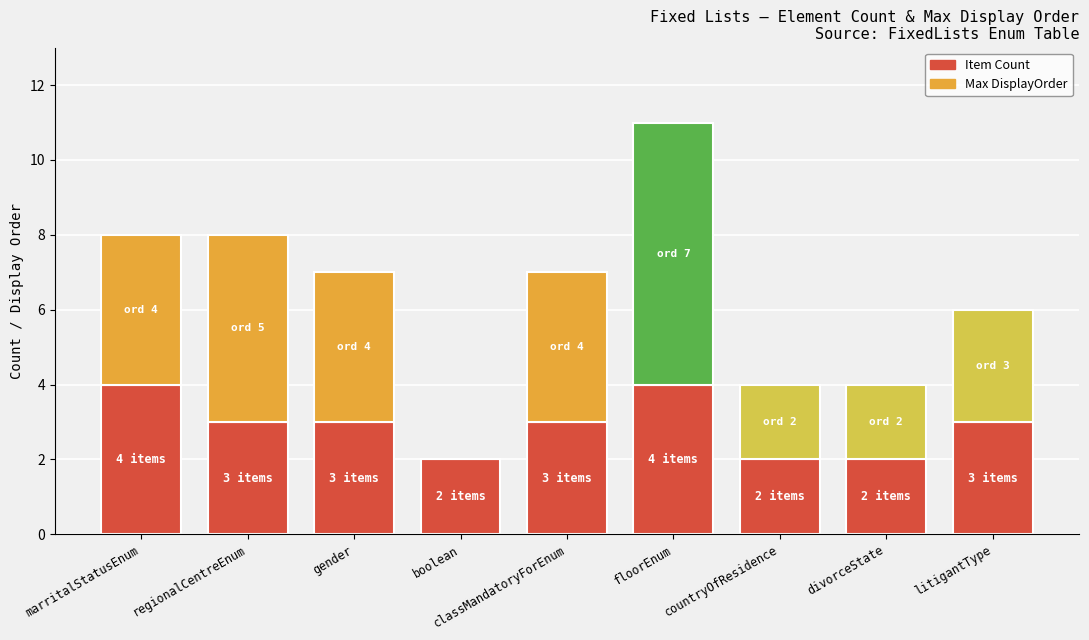

What is the sum of the Item Count values at divorceState and classMandatoryForEnum?

5